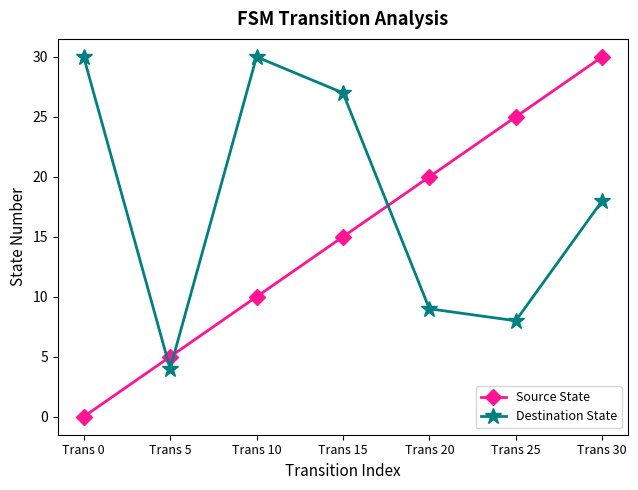

Rank the series by their average value, from lowest to highest.

Source State, Destination State